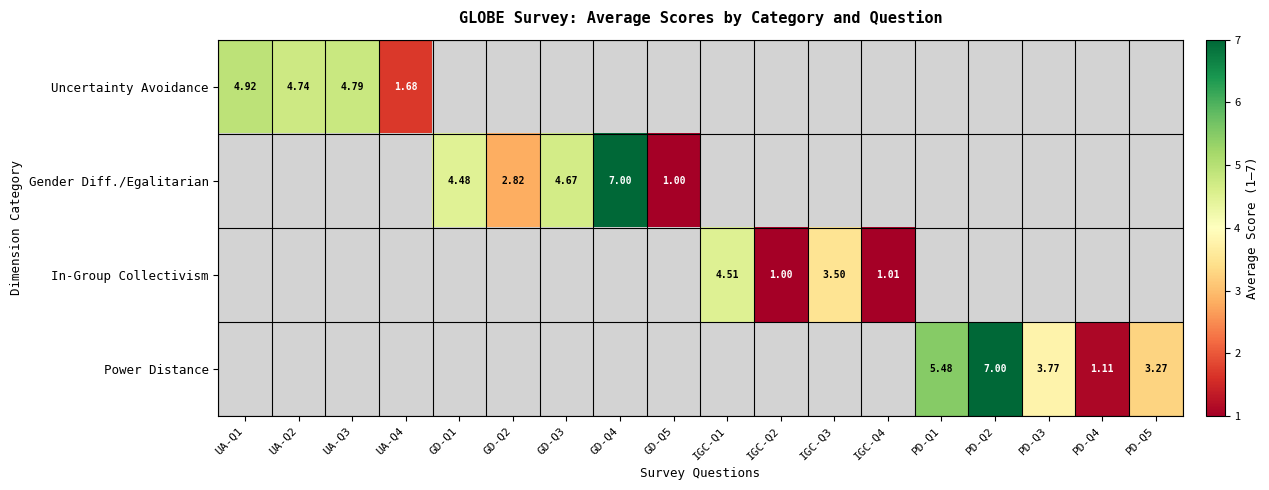

True or false: In-Group Collectivism has a value of 5.9 at IGC-Q3.

False